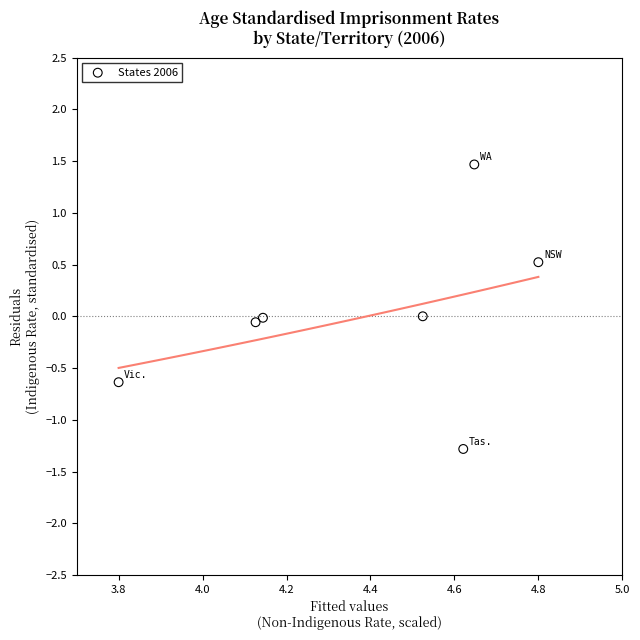

What is the range of X values (max minus min)?

1.0